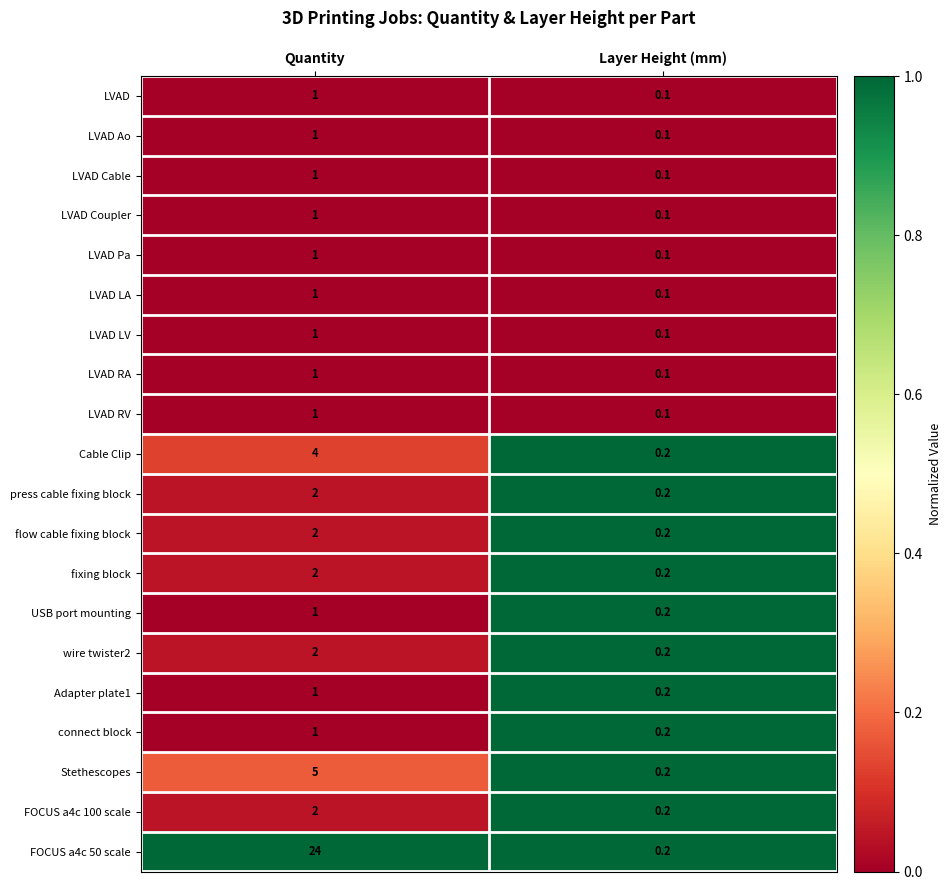

Which category has the lowest value across all series?

Layer Height (mm)